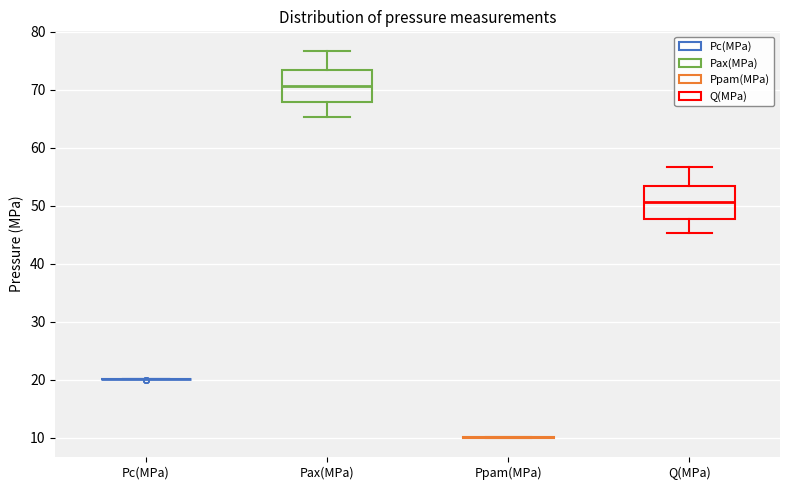

Reading left to right, transcribe this box plot: for each box, give where its median line is, the range the box spans, and where its two whiskers end, as read against the y-axis. The values are not printed on the chart, so give them approximately, as read against the axis.

Pc(MPa): box collapsed to a line at 20, whiskers 20 to 20
Pax(MPa): median 71, box 68 to 73, whiskers 65 to 77
Ppam(MPa): box collapsed to a line at 10, whiskers 10 to 10
Q(MPa): median 51, box 48 to 53, whiskers 45 to 57